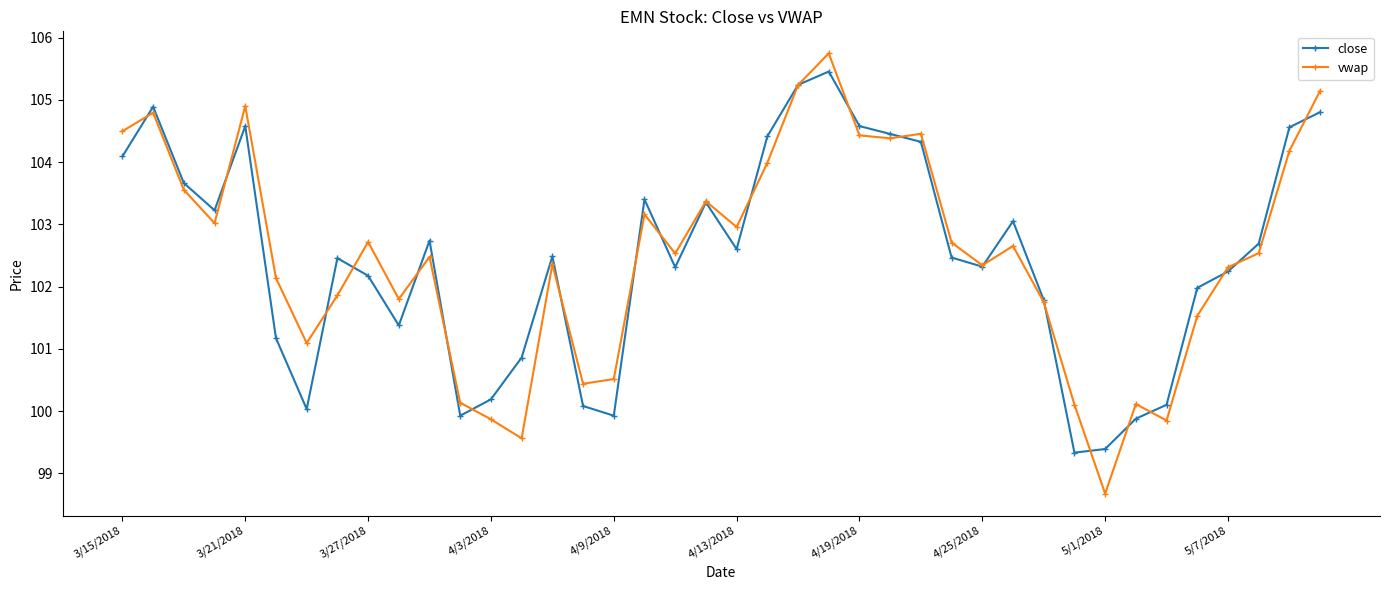

What is the lowest value of the vwap series?

98.7